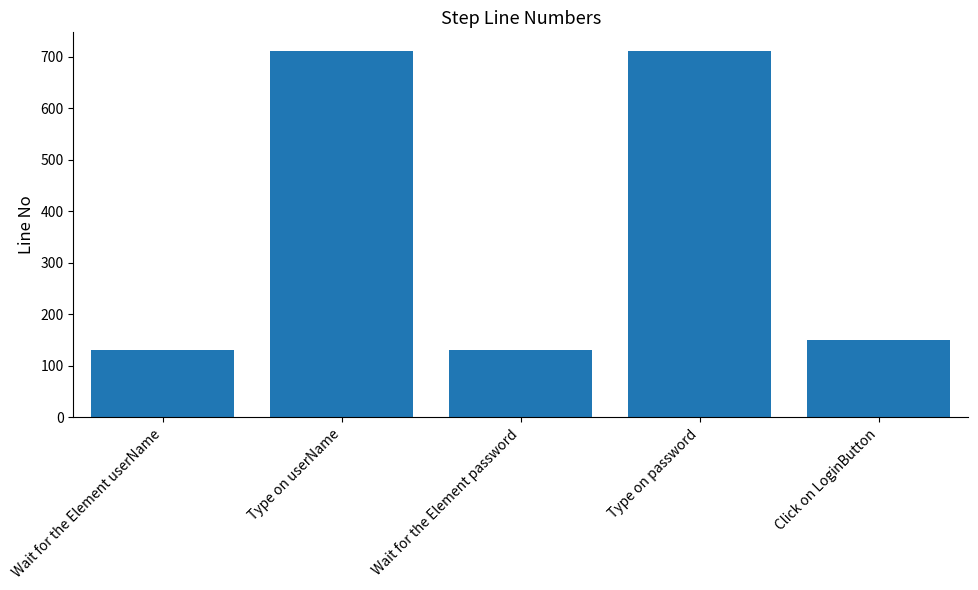

What position from the left is Wait for the Element password?

3